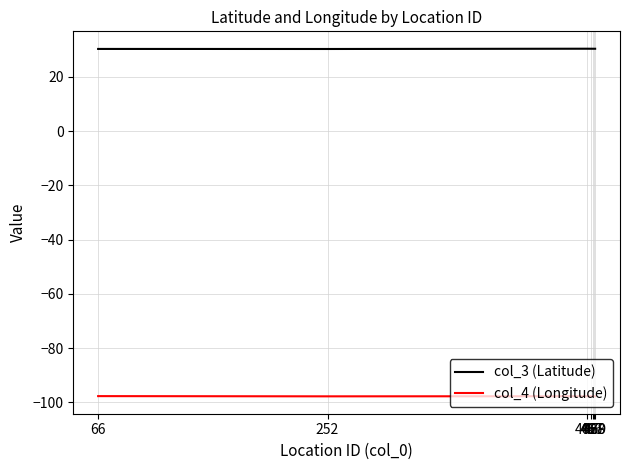

List the series in order of their peak value, highest first.

col_3 (Latitude), col_4 (Longitude)